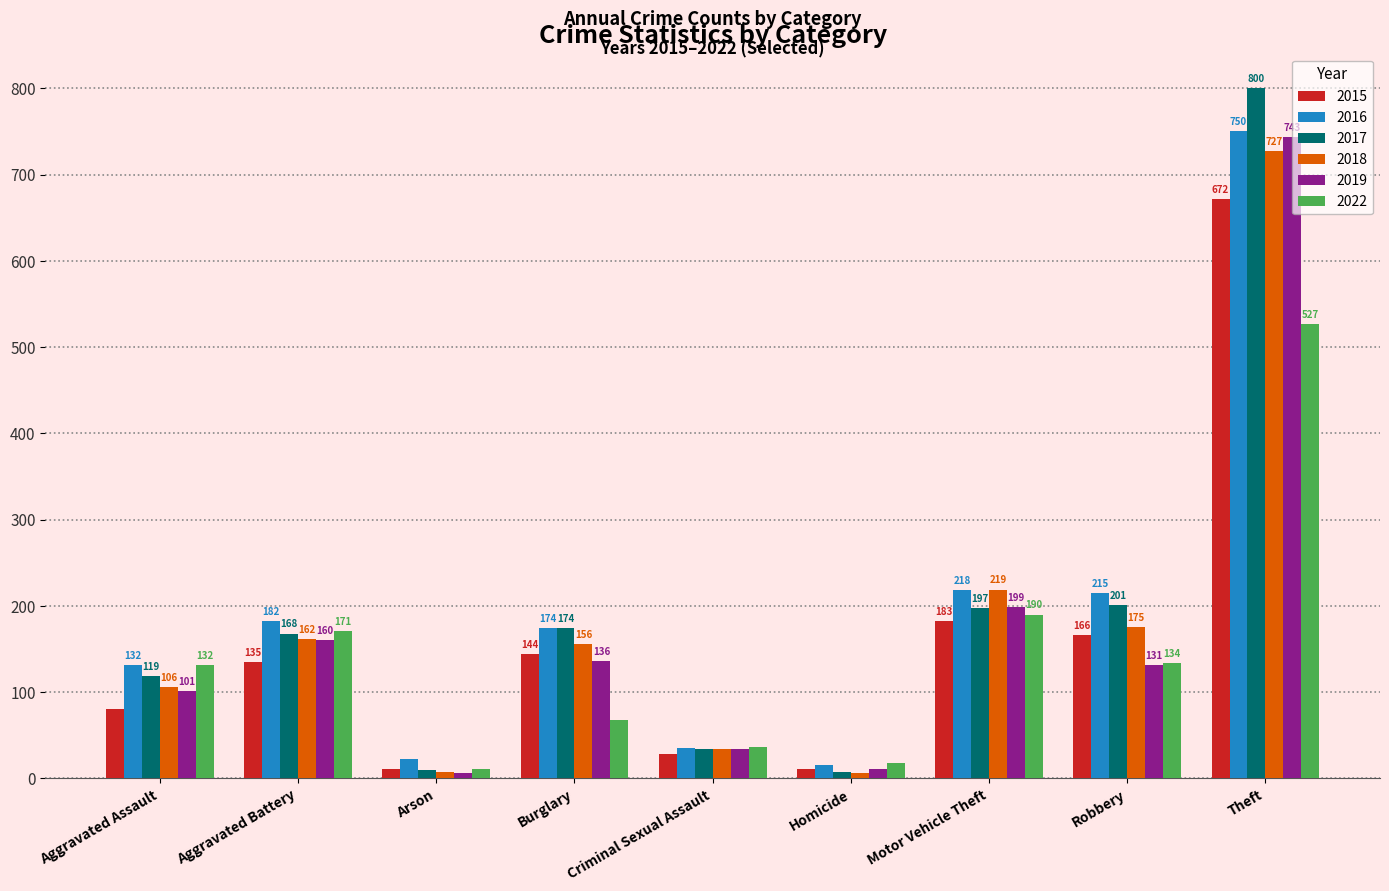

What is the value of the 2016 bar at the 6th from the left?

16